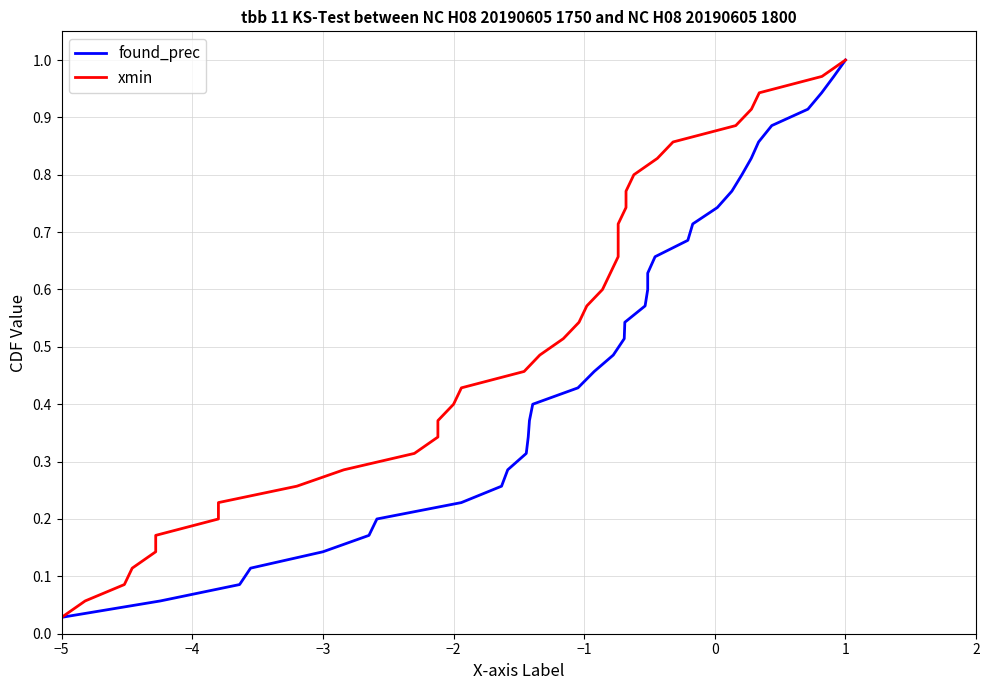

Where is found_prec nearest to the value 0?

−5